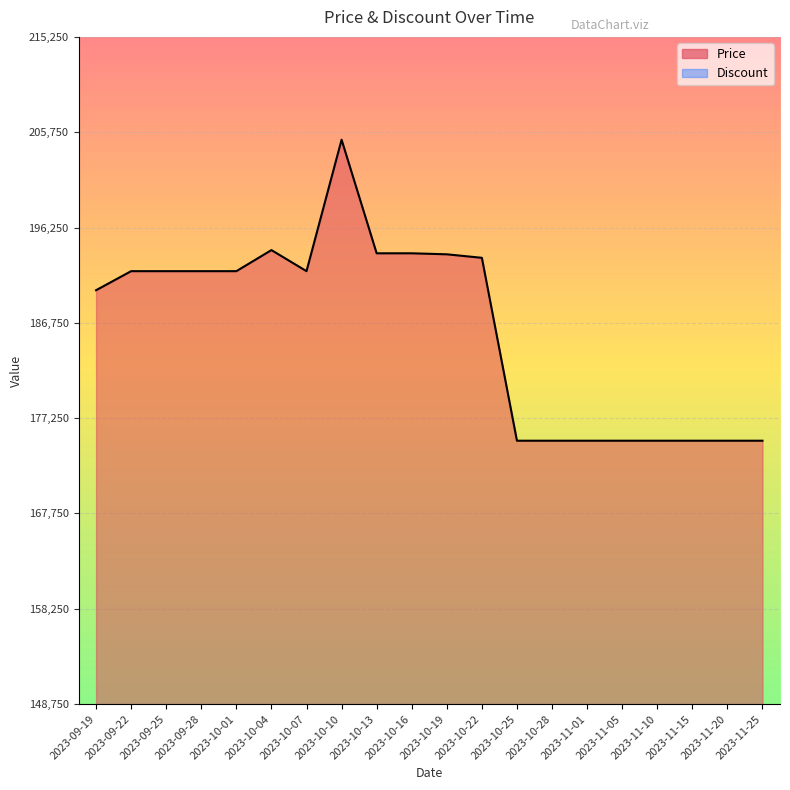

What is the approximate value at 2023-09-28, to the nearest 100?

191900